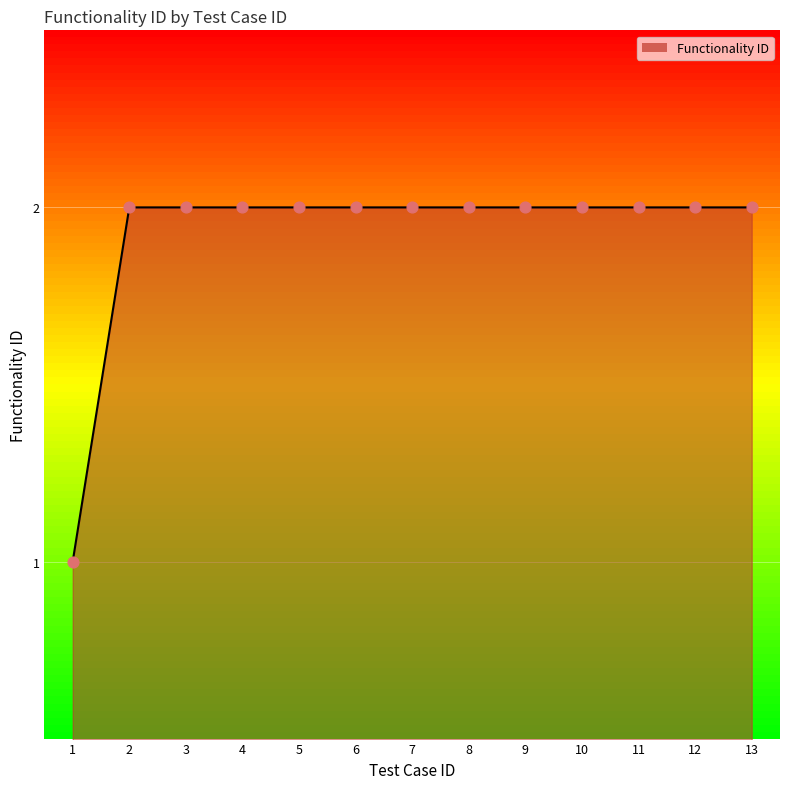

What is the ratio of the value at 10 to the value at 6?

1.0